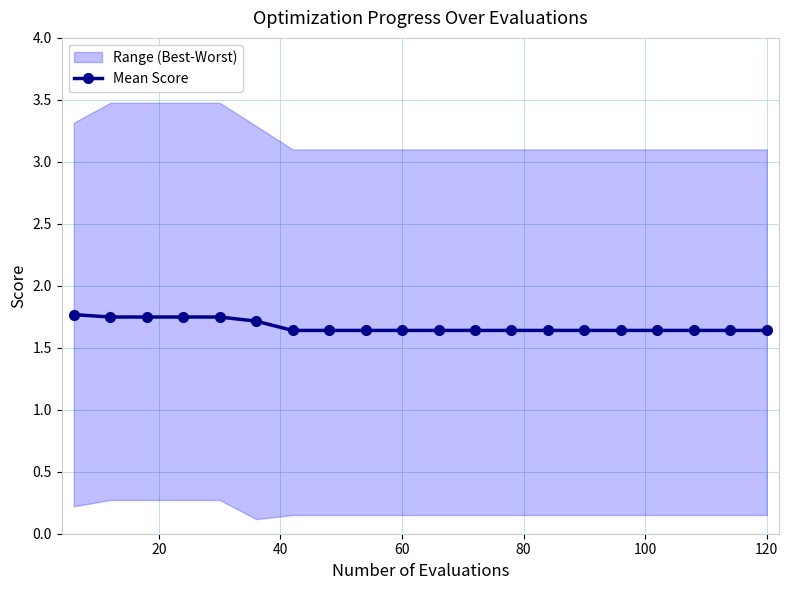

What is the highest value of the Mean Score series?

1.8